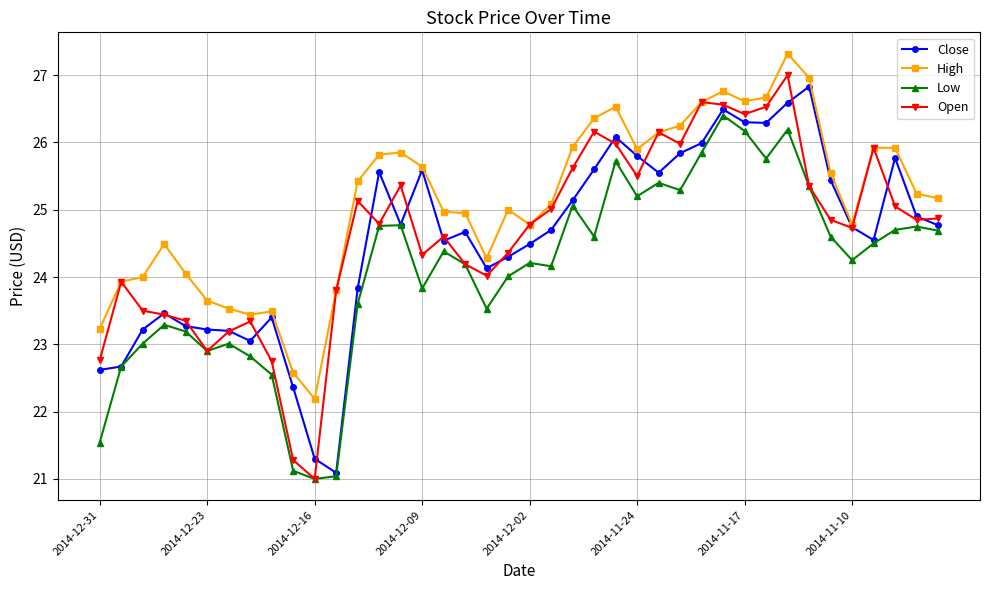

What are all the series names shown in the legend?

Close, High, Low, Open